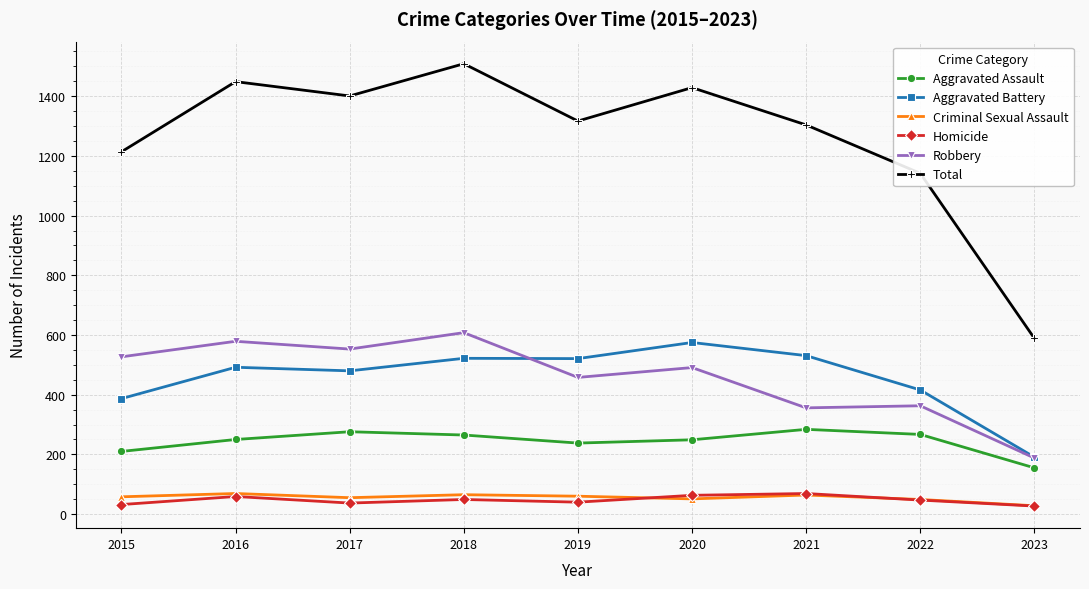

True or false: Aggravated Battery has more than 0 points higher than both neighbors.

True